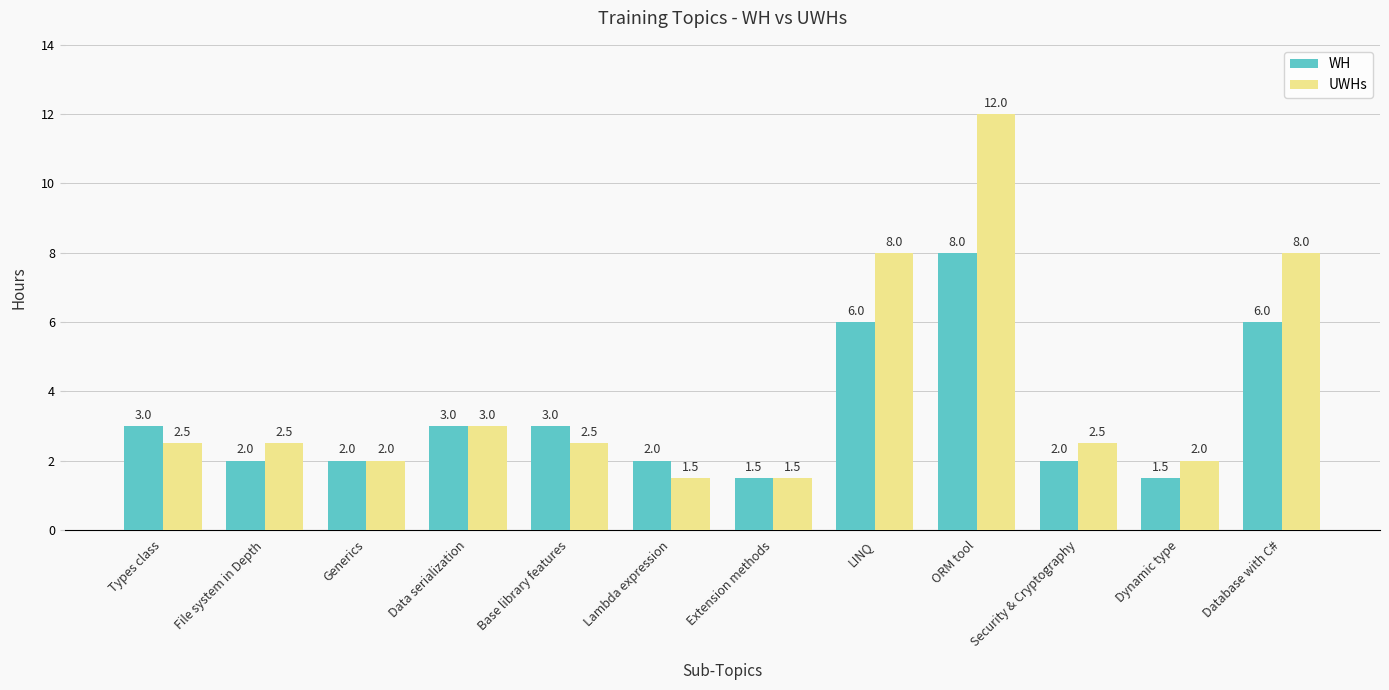

Rank the series by their maximum value, from lowest to highest.

WH, UWHs